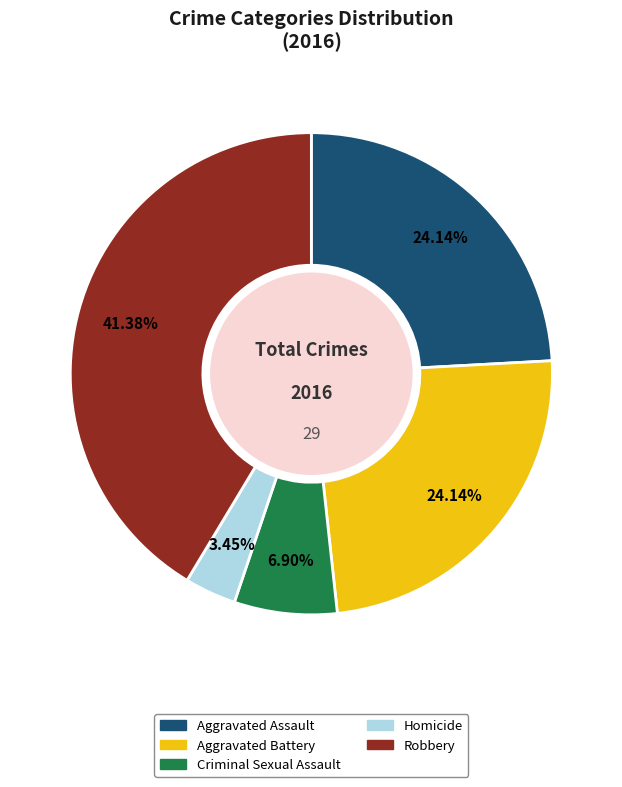

What is the ratio of the value at Robbery to the value at Aggravated Assault?

1.7